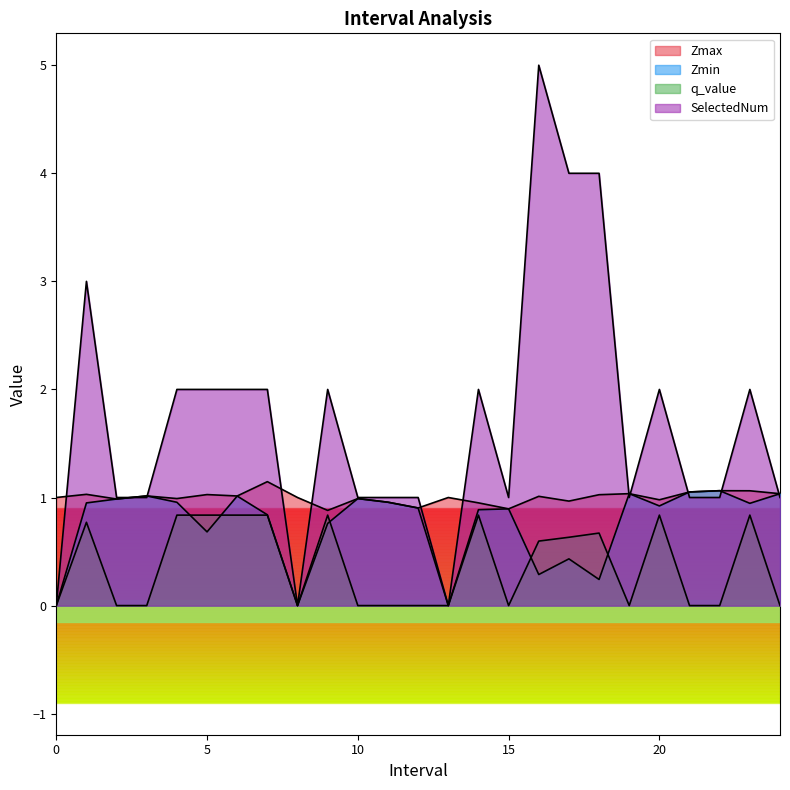

At how many categories does at least one series exceed 0?

25